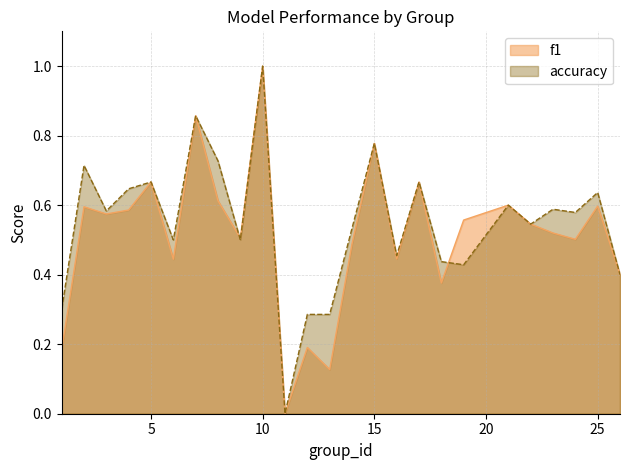

At which category is the sum across all series the highest?

10